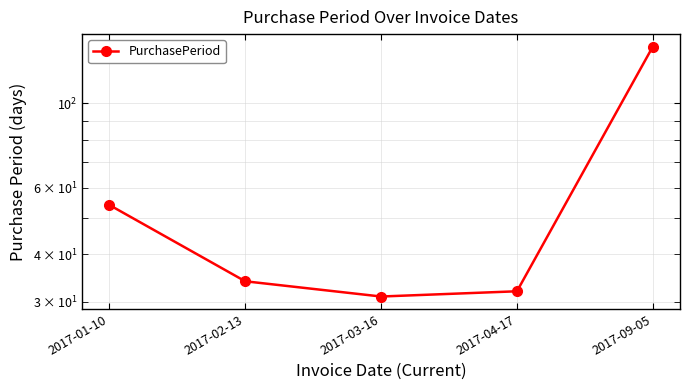

Reading left to right, list all the values displayed in this chart.

2017-01-10=54	2017-02-13=34	2017-03-16=31	2017-04-17=32	2017-09-05=141